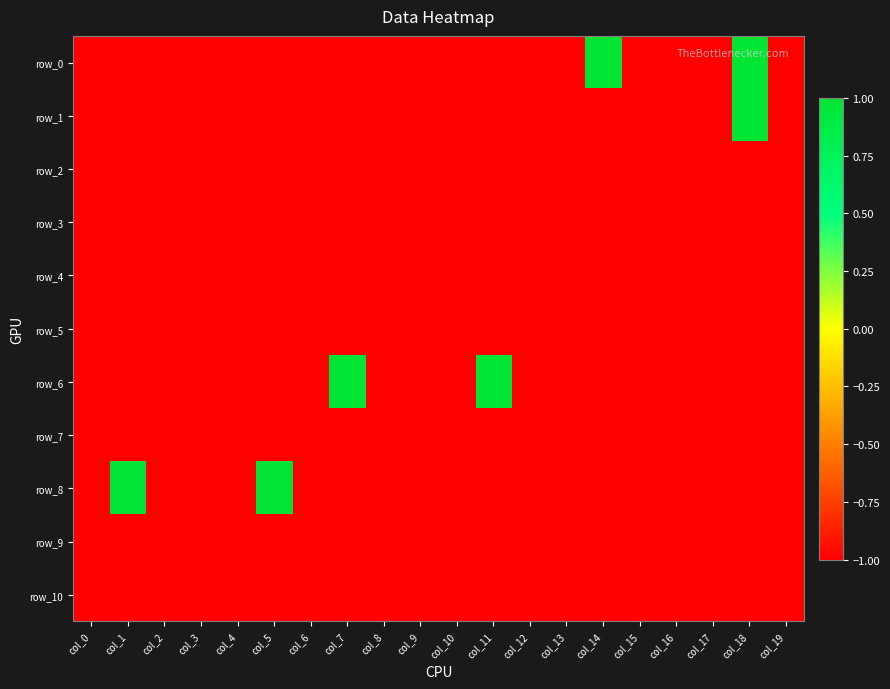

At how many categories does at least one series exceed 0?

6